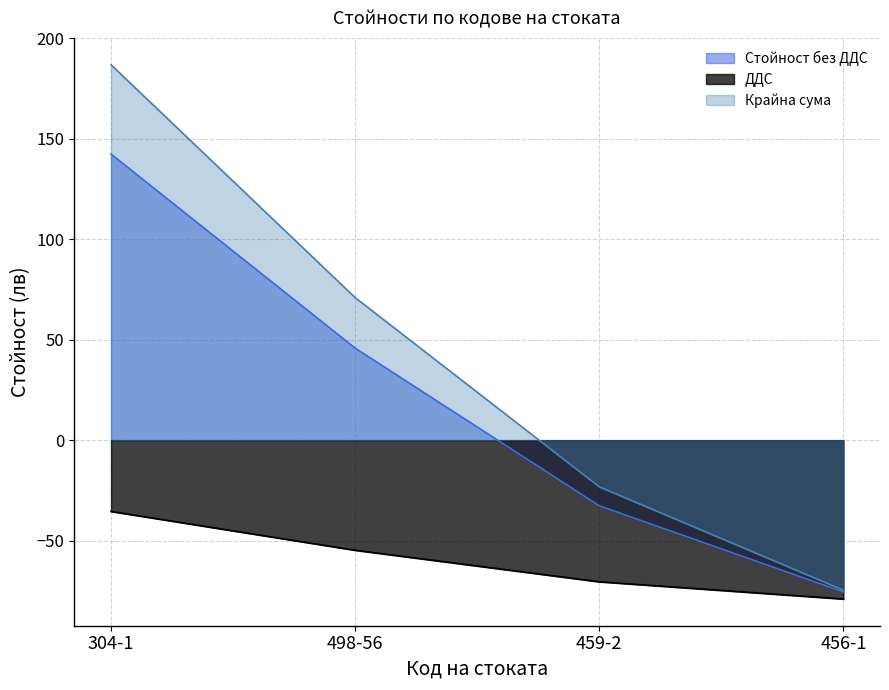

What are all the series names shown in the legend?

Стойност без ДДС, ДДС, Крайна сума